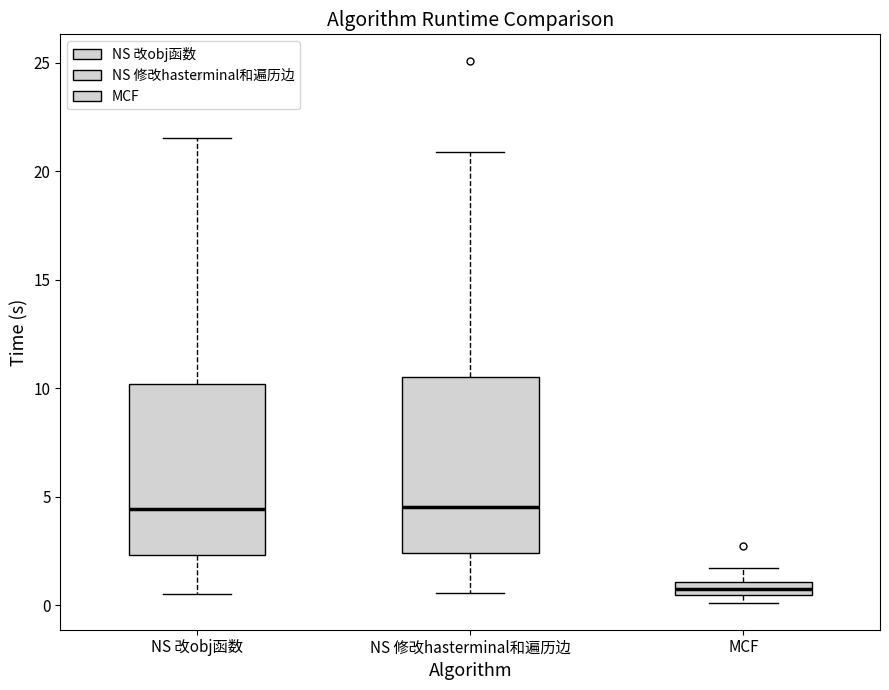

Where does the upper whisker of the box for NS 修改hasterminal和遍历边 end on the y-axis? The values are not printed on the chart, so give them approximately, as read against the axis.

21.0